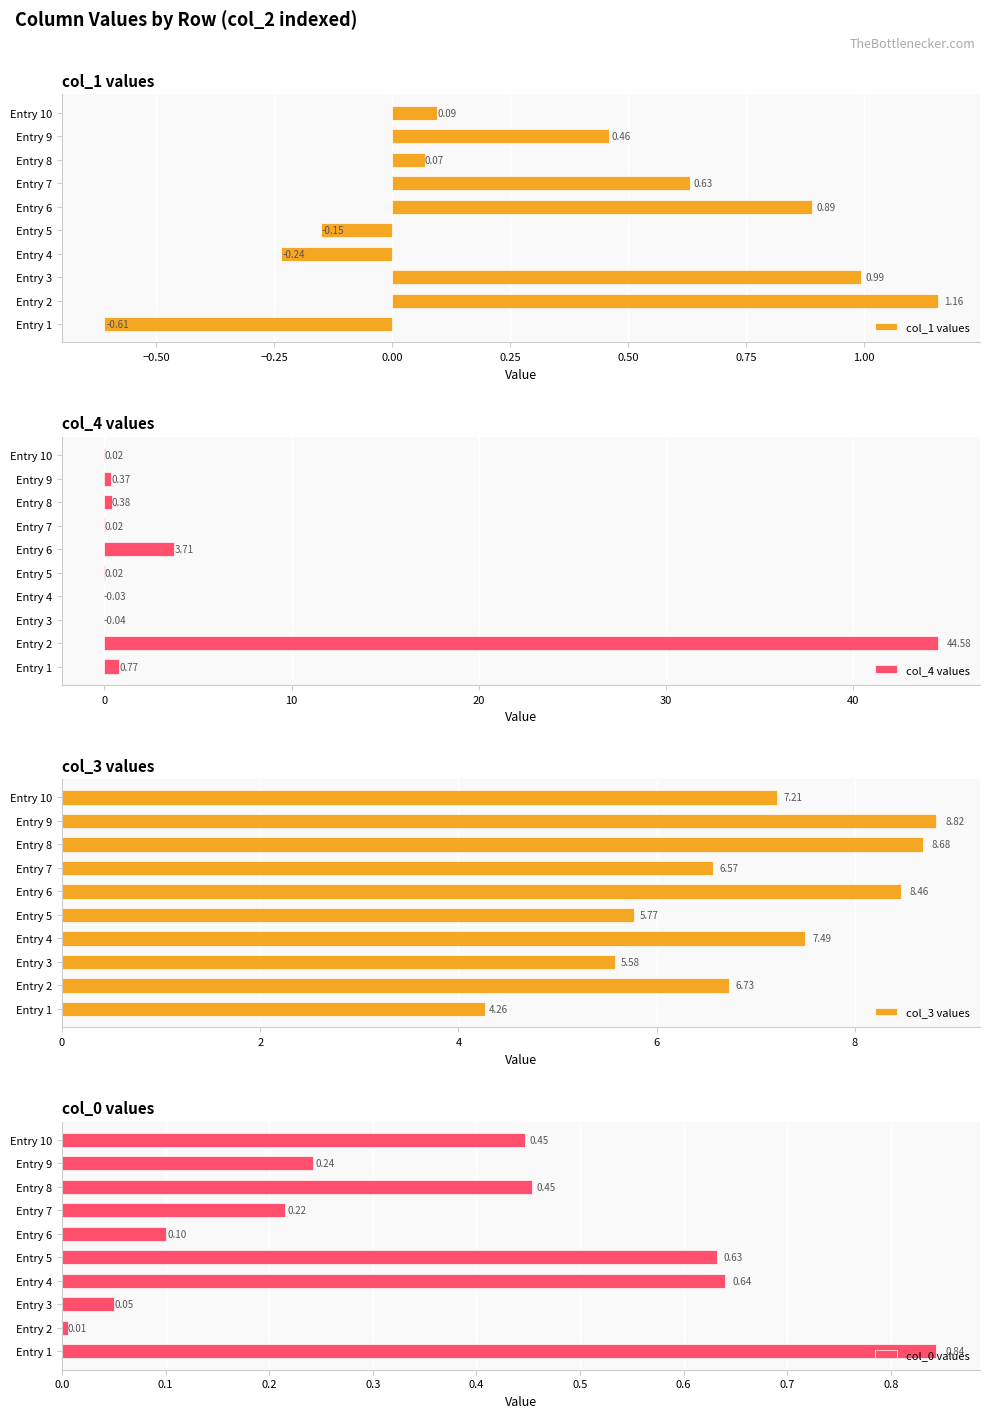

Reading left to right, list all the values displayed in this chart.

col_1 values: -0.6	1.2	1.0	-0.2	-0.2	0.9	0.6	0.1	0.5	0.1
col_4 values: 0.8	44.6	-0.0	-0.0	0.0	3.7	0.0	0.4	0.4	0.0
col_3 values: 4.3	6.7	5.6	7.5	5.8	8.5	6.6	8.7	8.8	7.2
col_0 values: 0.8	0.0	0.1	0.6	0.6	0.1	0.2	0.5	0.2	0.4